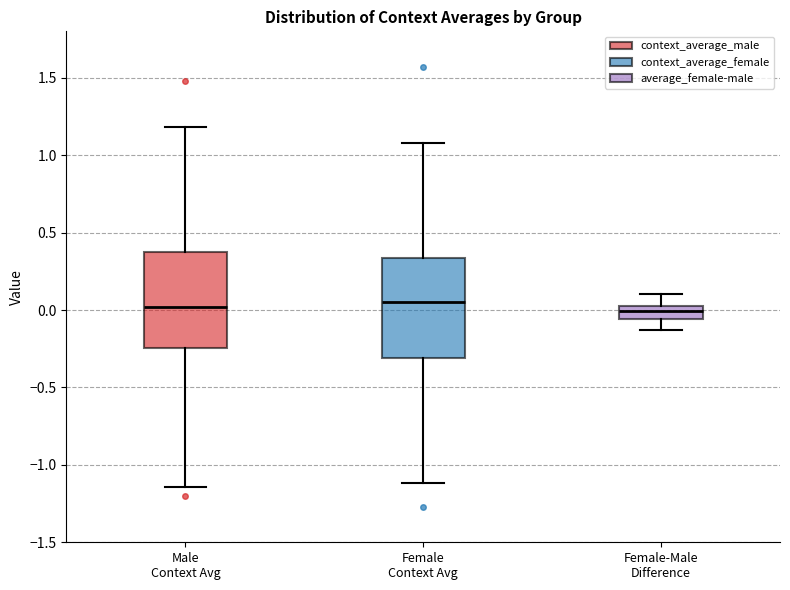

Reading left to right, transcribe this box plot: for each box, give where its median line is, the range the box spans, and where its two whiskers end, as read against the y-axis. The values are not printed on the chart, so give them approximately, as read against the axis.

Male Context Avg: median 0.00, box -0.25 to 0.40, whiskers -1.15 to 1.20
Female Context Avg: median 0.05, box -0.30 to 0.35, whiskers -1.10 to 1.10
Female-Male Difference: median 0.00, box -0.05 to 0.05, whiskers -0.15 to 0.10